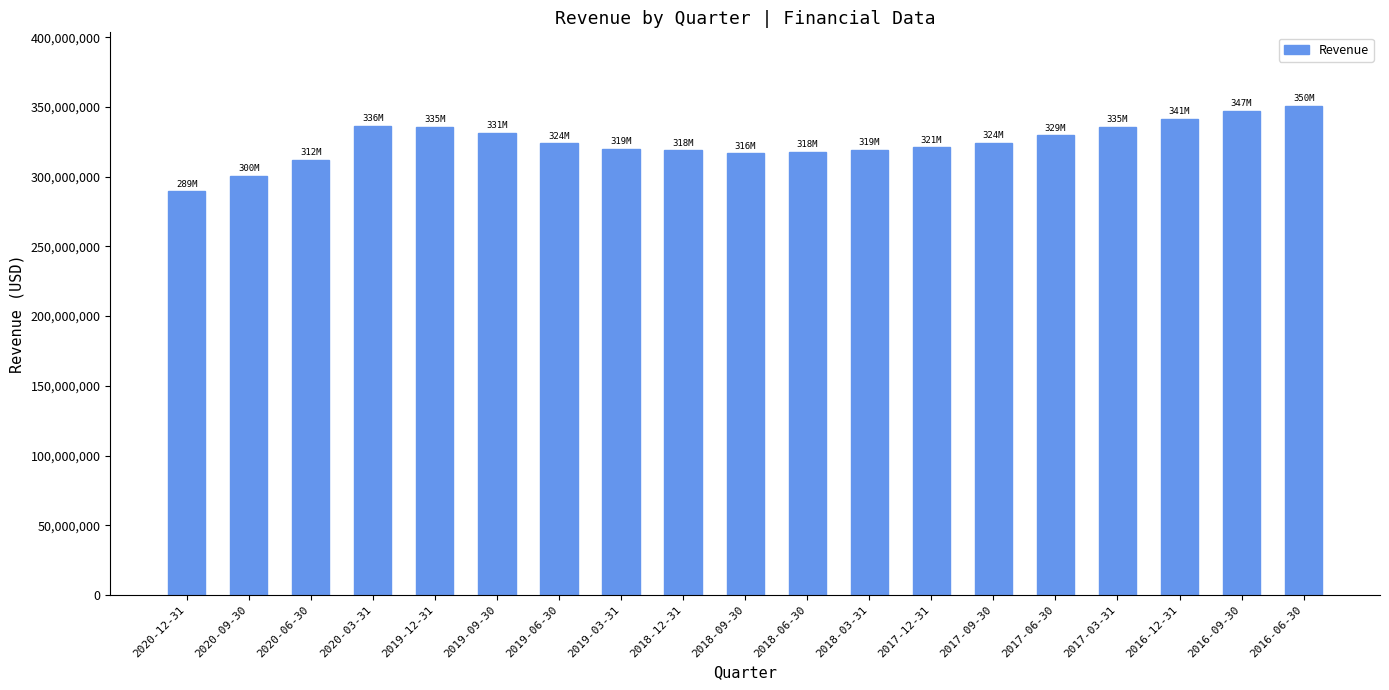

What is the change in value from 2020-12-31 to 2018-03-31?

+29754000